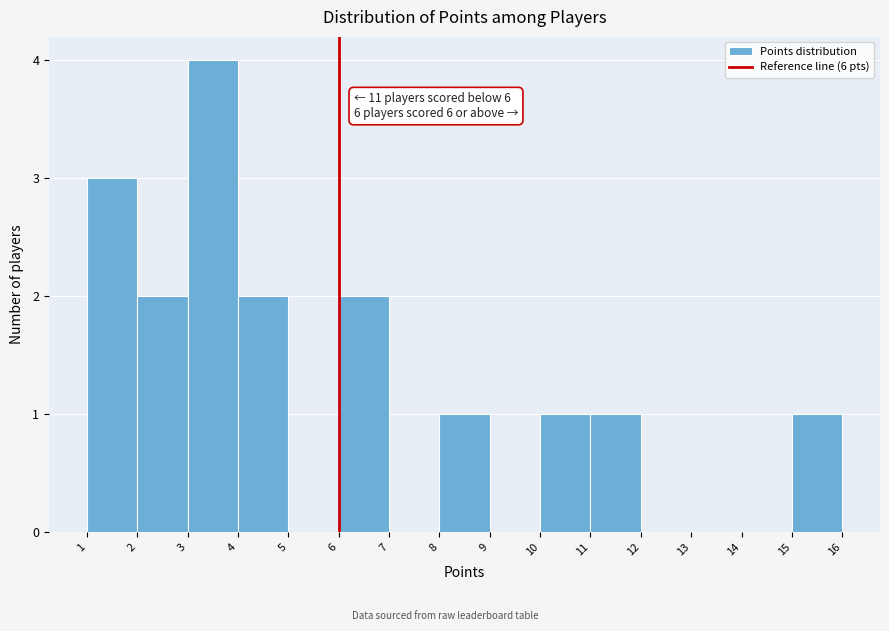

Over which range of the x-axis is the bar tallest?

3 to 4